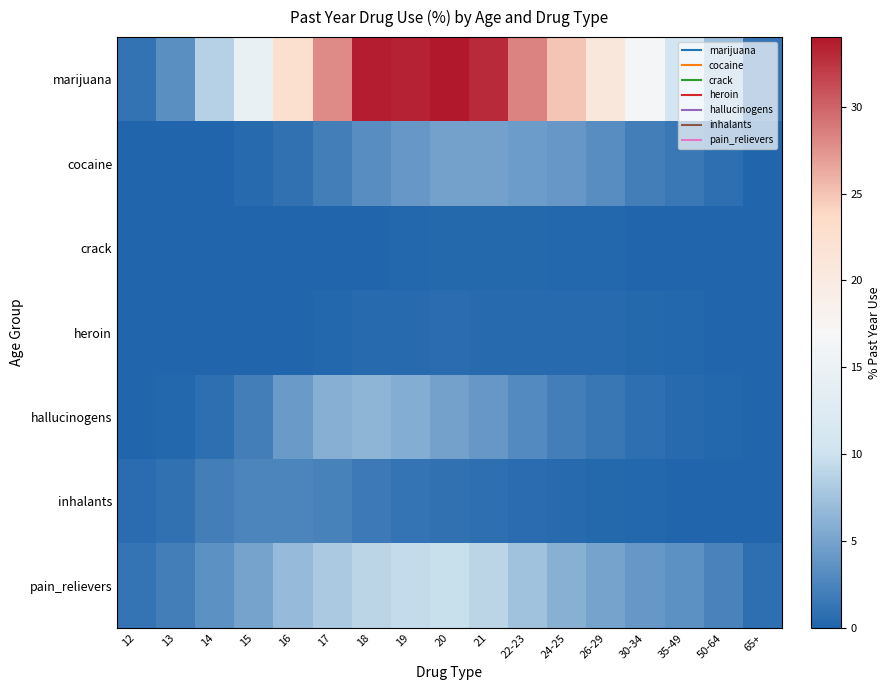

Reading left to right, what are all the values shown in this chart?

marijuana: 12=1.1	13=3.4	14=8.7	15=14.5	16=22.5	17=28.0	18=33.7	19=33.4	20=34.0	21=33.0	22-23=28.4	24-25=24.9	26-29=20.8	30-34=16.4	35-49=10.4	50-64=7.3	65+=1.2
cocaine: 12=0.1	13=0.1	14=0.1	15=0.5	16=1.0	17=2.0	18=3.2	19=4.1	20=4.9	21=4.8	22-23=4.5	24-25=4.0	26-29=3.2	30-34=2.1	35-49=1.5	50-64=0.9	65+=0.0
crack: 12=0.0	13=0.0	14=0.0	15=0.0	16=0.1	17=0.1	18=0.1	19=0.2	20=0.3	21=0.3	22-23=0.3	24-25=0.2	26-29=0.2	30-34=0.1	35-49=0.1	50-64=0.1	65+=0.0
heroin: 12=0.0	13=0.0	14=0.0	15=0.1	16=0.1	17=0.2	18=0.4	19=0.5	20=0.6	21=0.5	22-23=0.5	24-25=0.5	26-29=0.4	30-34=0.3	35-49=0.2	50-64=0.1	65+=0.0
hallucinogens: 12=0.1	13=0.2	14=0.9	15=2.1	16=4.3	17=5.9	18=6.5	19=5.8	20=4.9	21=4.0	22-23=3.0	24-25=2.1	26-29=1.4	30-34=0.8	35-49=0.4	50-64=0.2	65+=0.0
inhalants: 12=0.6	13=1.0	14=2.0	15=2.6	16=2.6	17=2.3	18=1.7	19=1.3	20=1.0	21=0.8	22-23=0.6	24-25=0.5	26-29=0.3	30-34=0.2	35-49=0.1	50-64=0.1	65+=0.0
pain_relievers: 12=1.2	13=2.0	14=3.5	15=5.0	16=6.8	17=8.0	18=9.0	19=9.5	20=9.8	21=9.0	22-23=7.5	24-25=6.0	26-29=5.0	30-34=4.0	35-49=3.5	50-64=2.5	65+=0.8